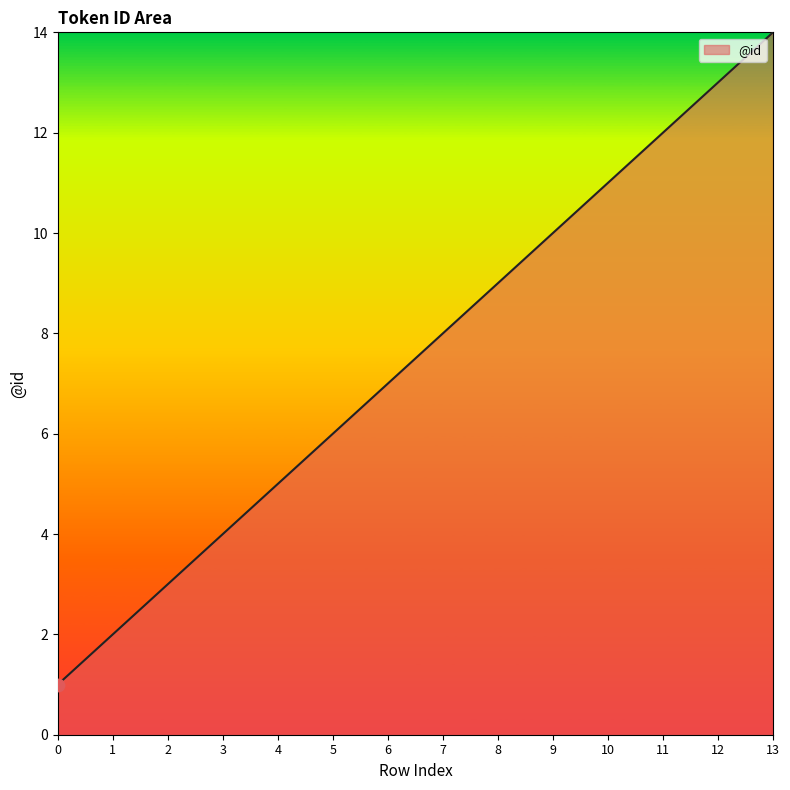

What is the change in value from 1 to 12?

+11